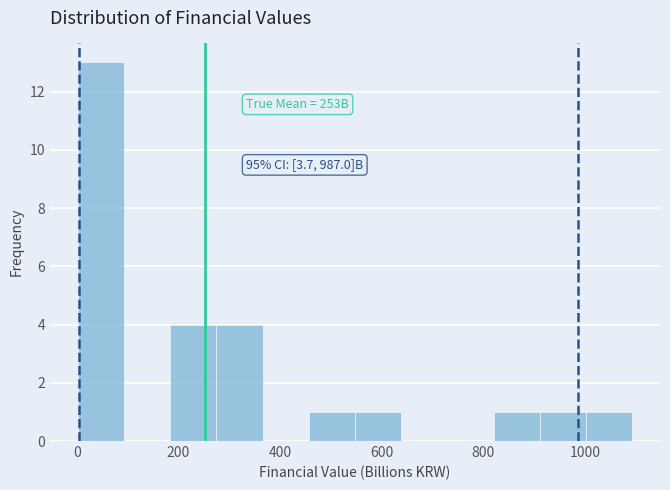

Over which range of the x-axis is the bar tallest?

0 to 100